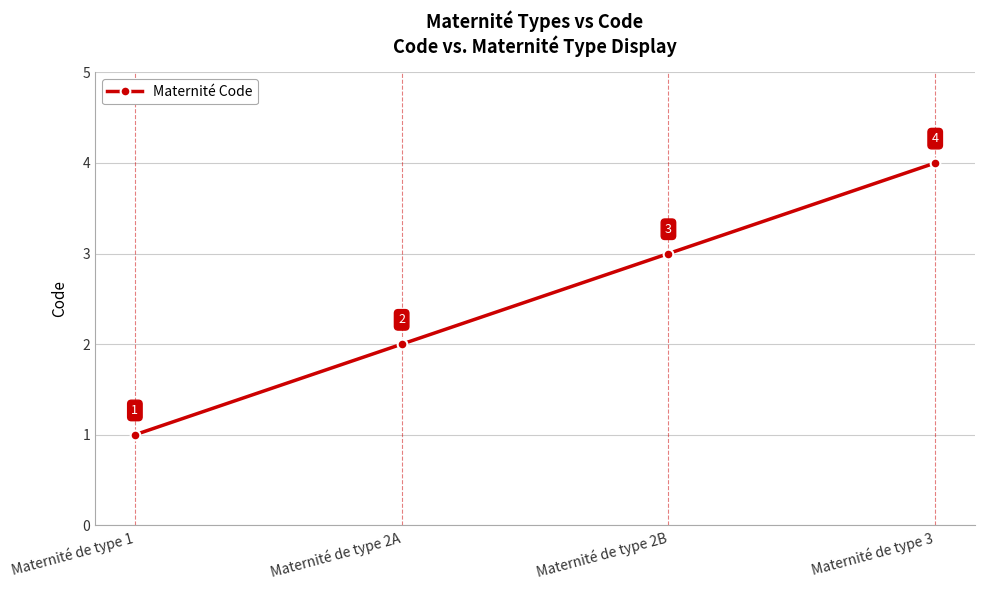

What is the value of the 1st point from the left?

1